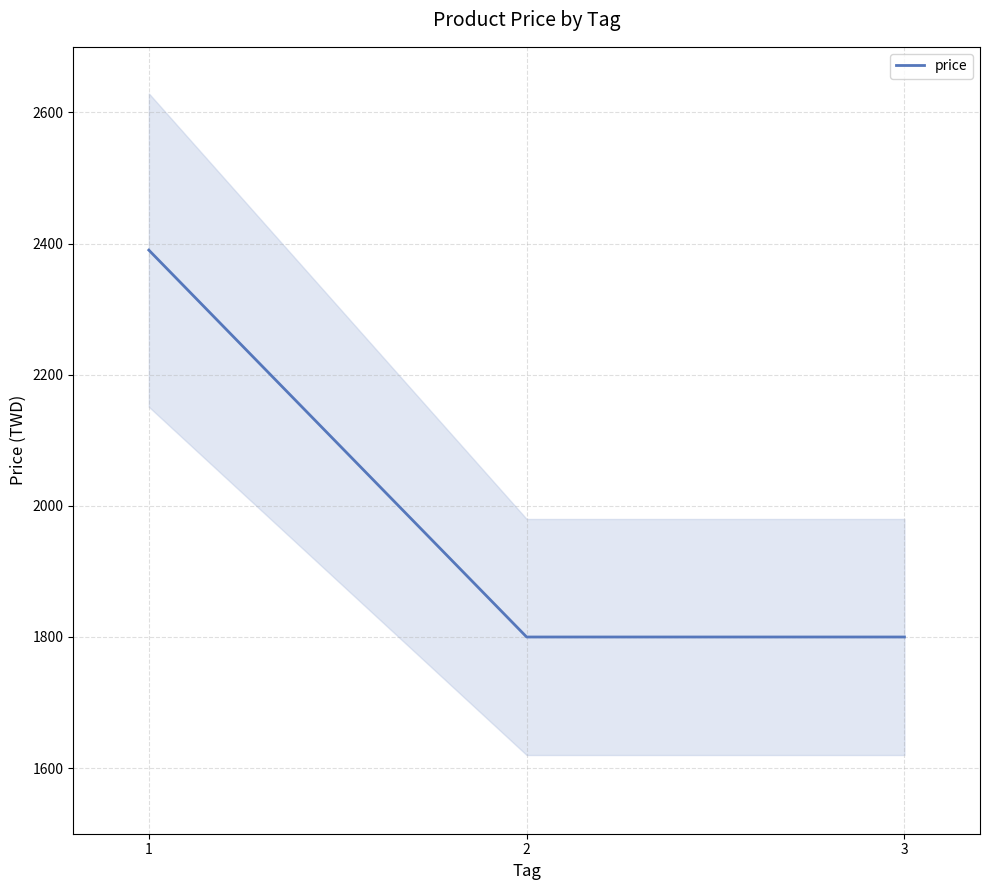

What is the minimum value shown in the chart?

1800